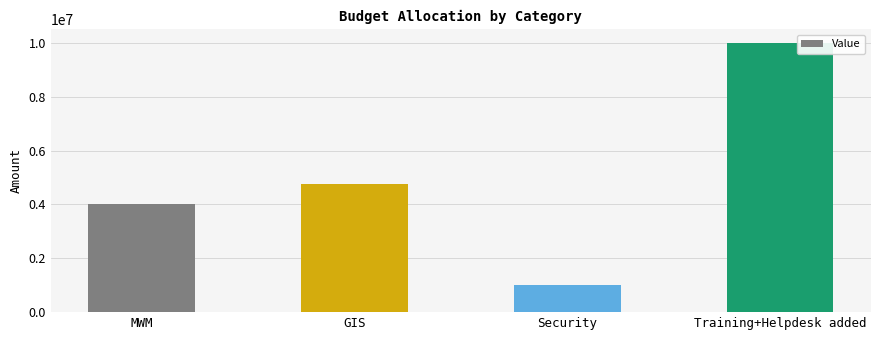

The chart shows a value of 10000000 at Training+Helpdesk added. True or false?

True